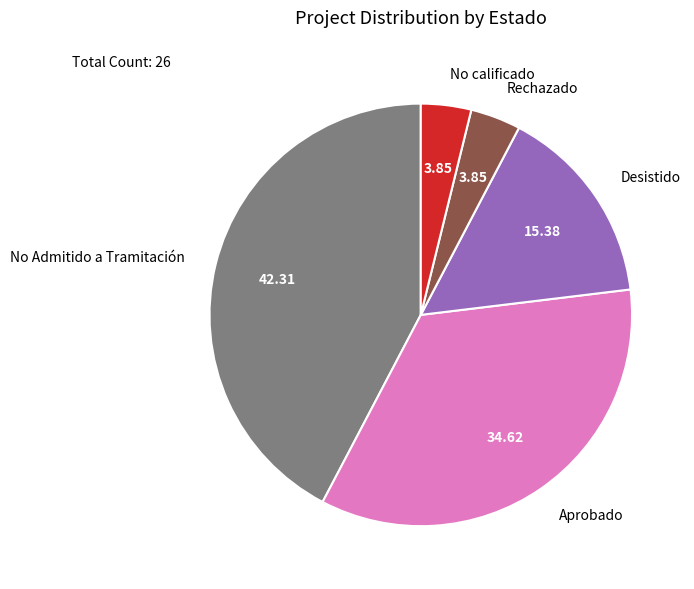

How many segments does this pie chart have?

5